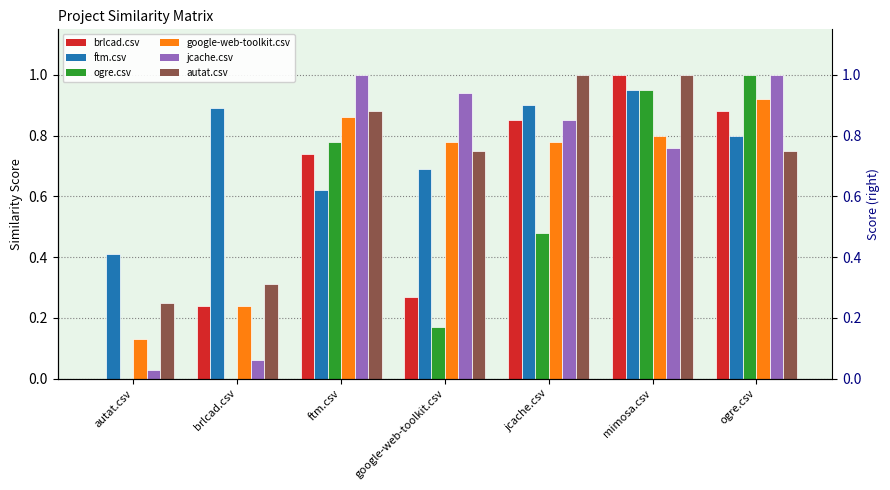

The ogre.csv series shows 1.4 at mimosa.csv. True or false?

False